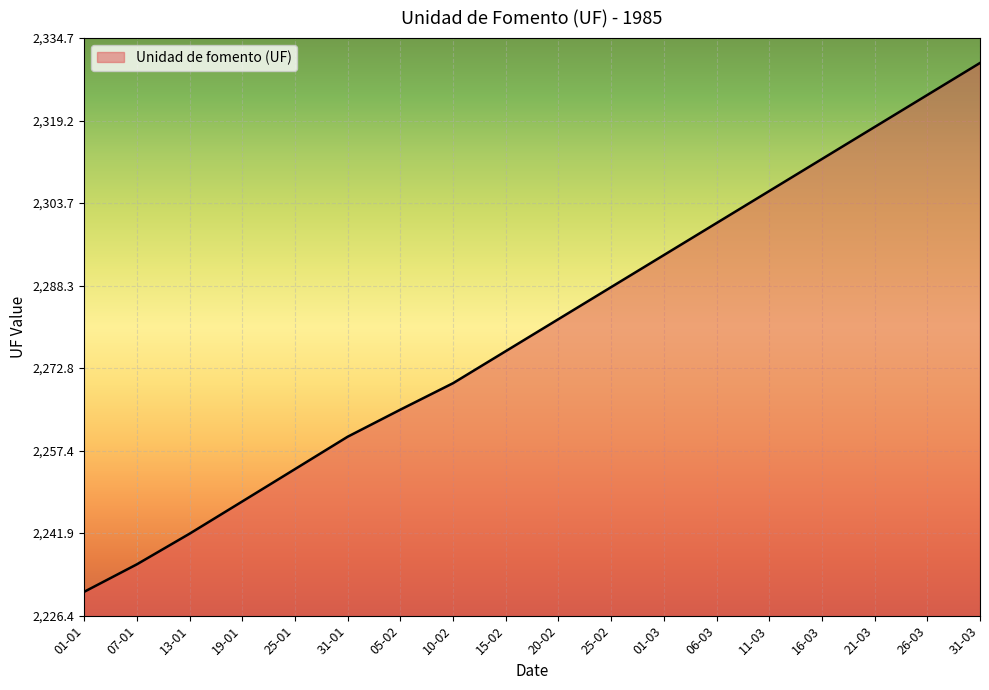

Which category has the lowest value across all series?

01-01